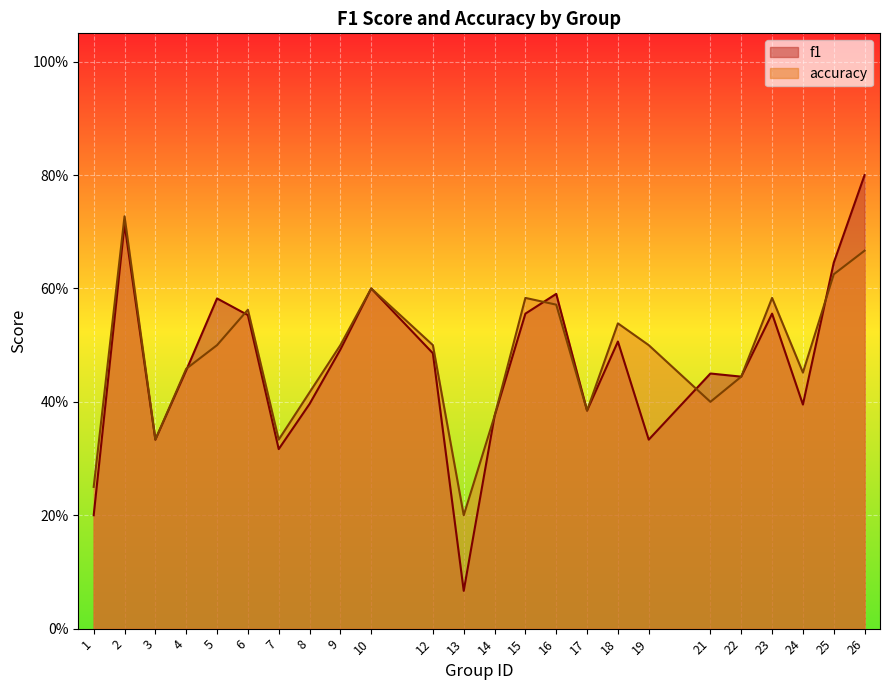

Reading left to right, extract all data points from this chart.

f1: 1=0.2	2=0.7	3=0.3	4=0.5	5=0.6	6=0.6	7=0.3	8=0.4	9=0.5	10=0.6	12=0.5	13=0.1	14=0.4	15=0.6	16=0.6	17=0.4	18=0.5	19=0.3	21=0.5	22=0.4	23=0.6	24=0.4	25=0.6	26=0.8
accuracy: 1=0.2	2=0.7	3=0.3	4=0.5	5=0.5	6=0.6	7=0.3	8=0.4	9=0.5	10=0.6	12=0.5	13=0.2	14=0.4	15=0.6	16=0.6	17=0.4	18=0.5	19=0.5	21=0.4	22=0.4	23=0.6	24=0.5	25=0.6	26=0.7